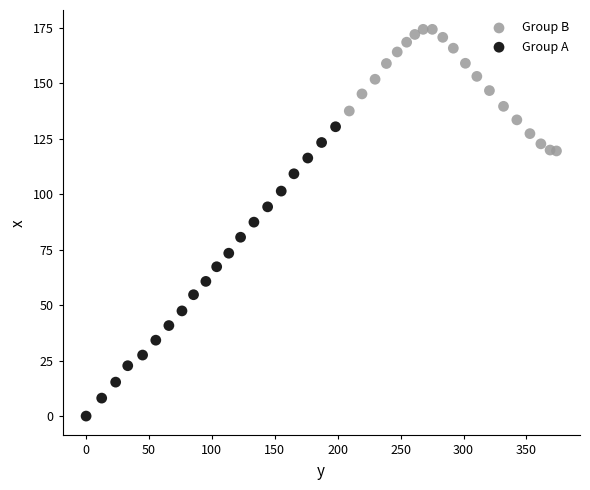

Which series has the widest spread of Y values?

Group A